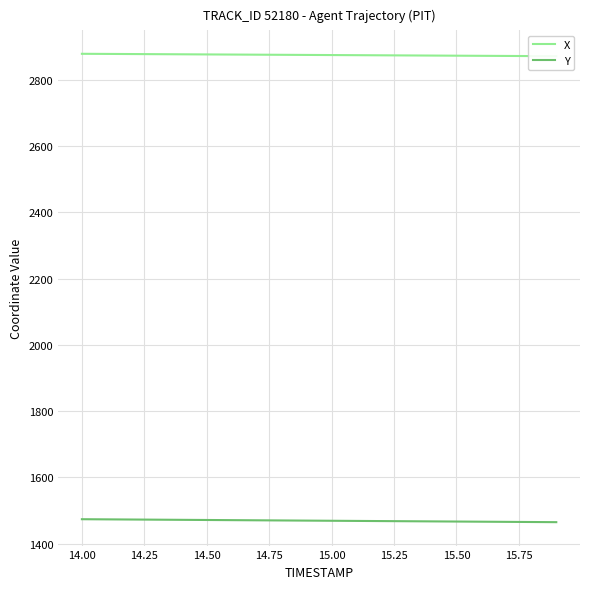

True or false: Y and X cross at least once.

False